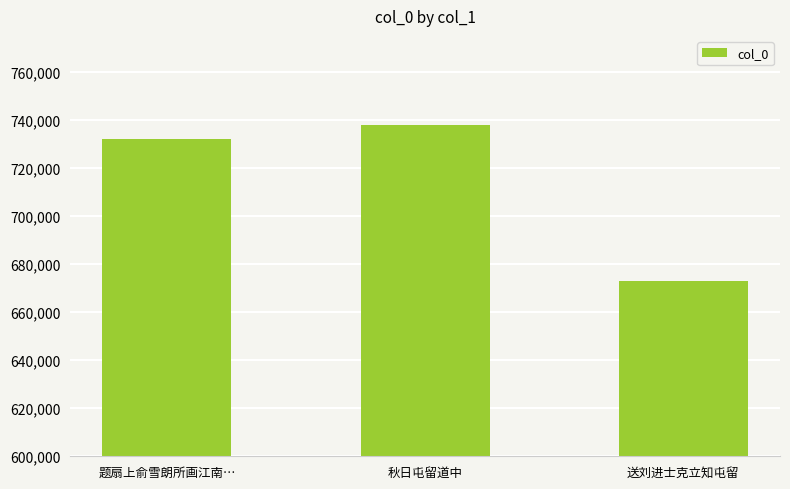

How many bars are there in total?

3